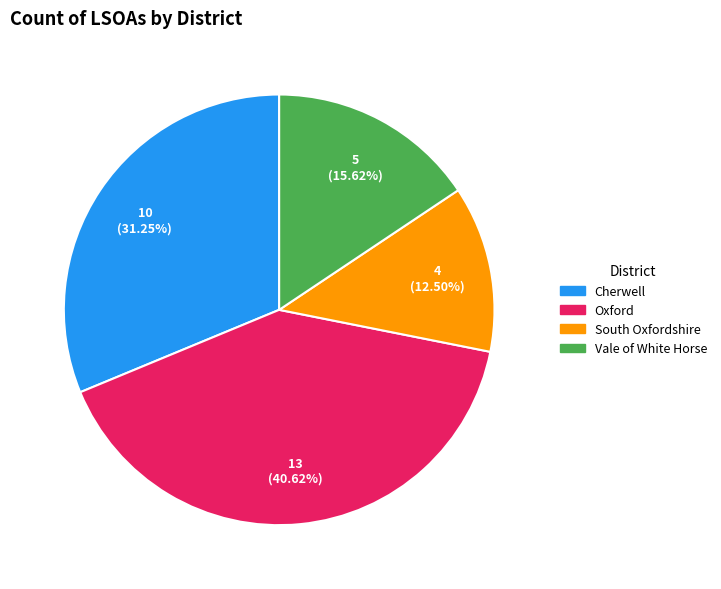

Approximately how many times larger is the value at Cherwell compared to Oxford?

0.8